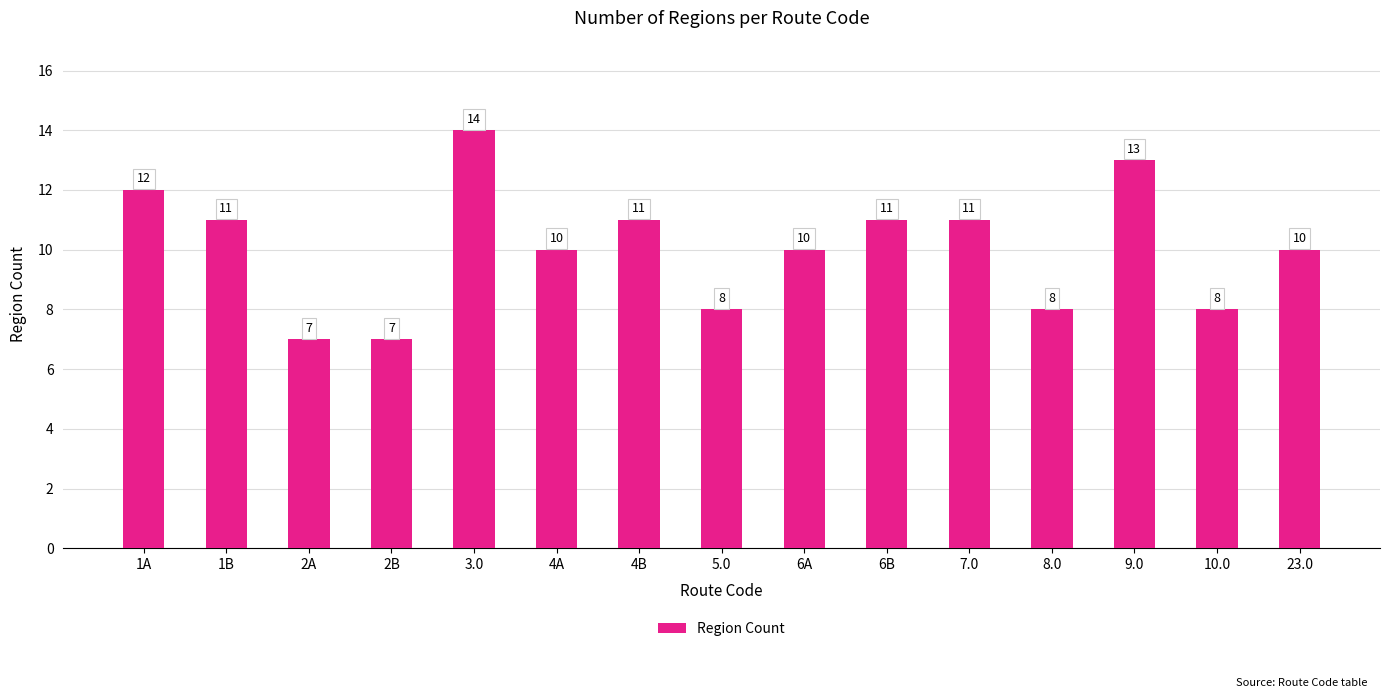

At which label does the data first exceed 10?

1A